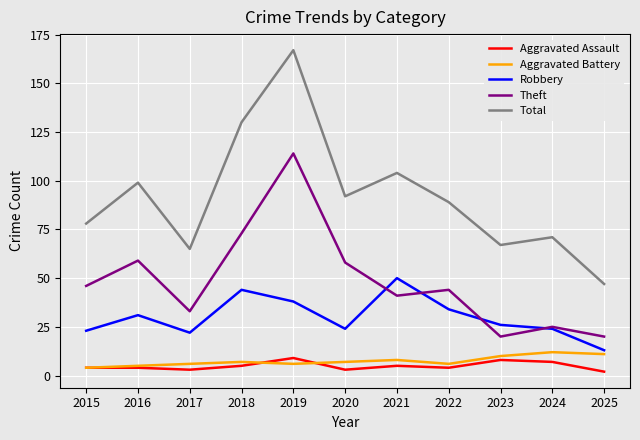

What value does the Robbery series have at 2024?

24